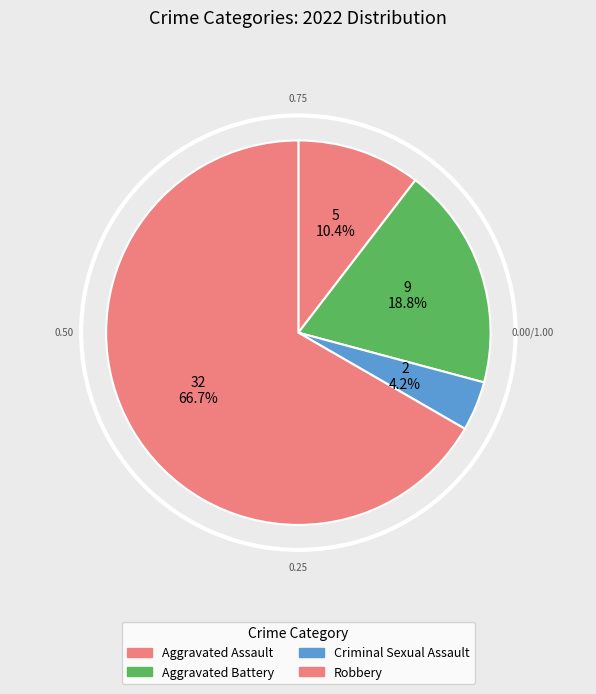

What is the smallest slice in the pie chart?

Criminal Sexual Assault